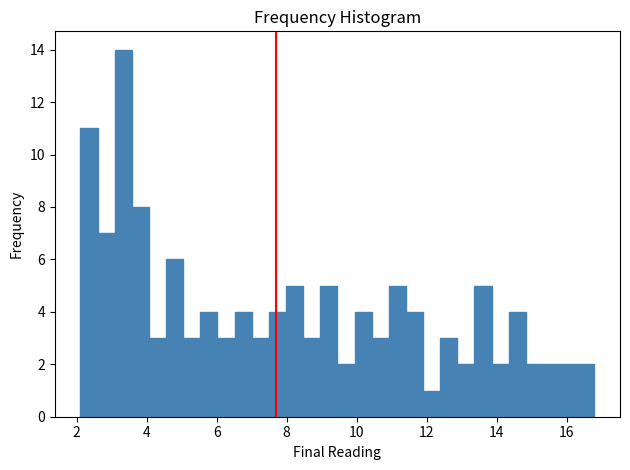

Around what value on the x-axis is the tallest bar? Give the approximate position of its centre, as read against the axis.

3.4